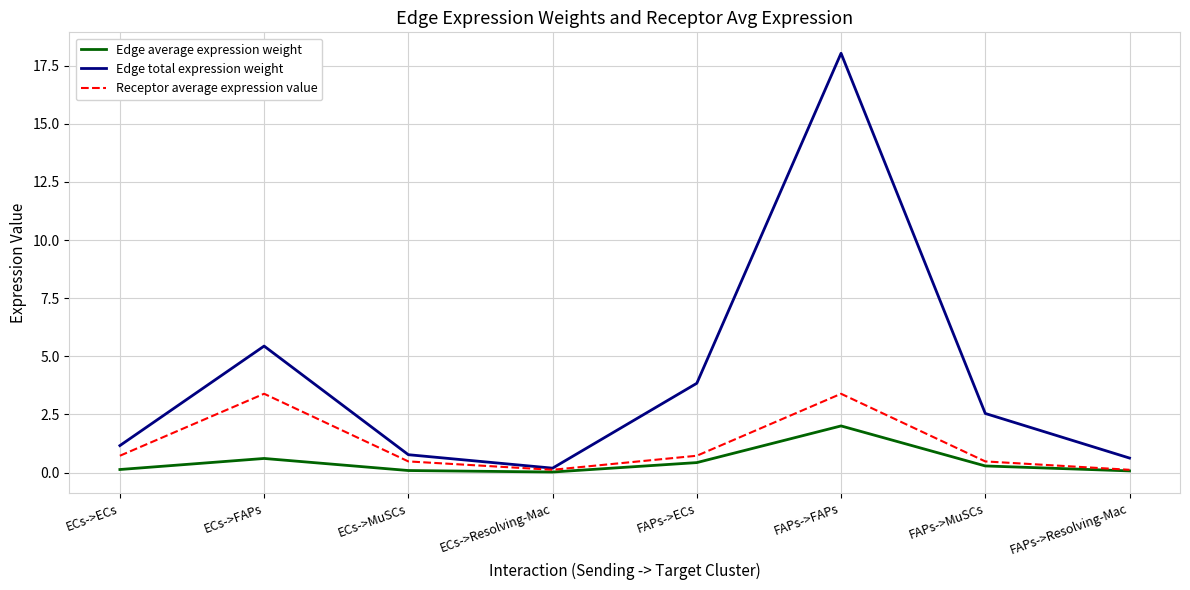

What is the maximum value for Edge average expression weight?

2.0